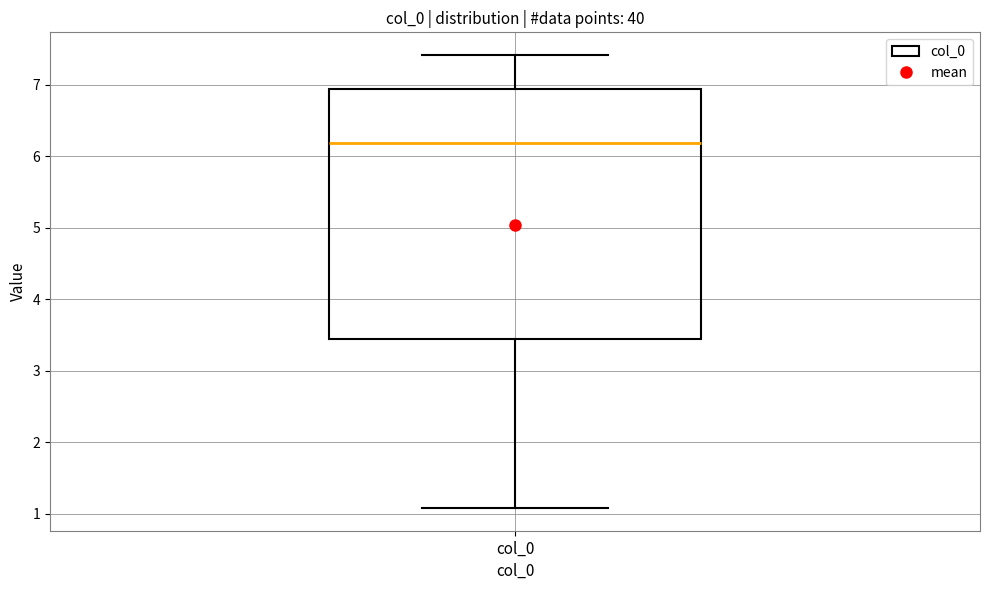

Read this box plot against the y-axis: the position of the median line, the range covered by the box, and the ends of both whiskers. The values are not printed on the chart, so give them approximately, as read against the axis.

median 6.2, box 3.4 to 6.9, whiskers 1.1 to 7.4